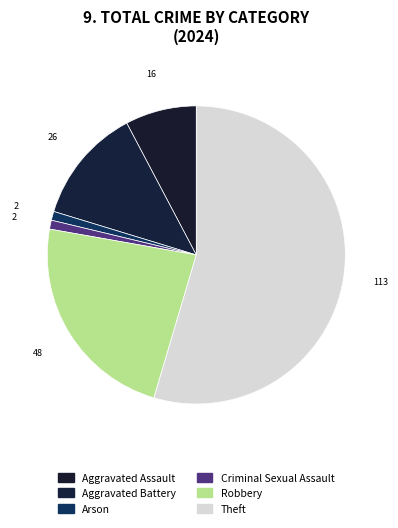

How many slices are in this pie chart?

6